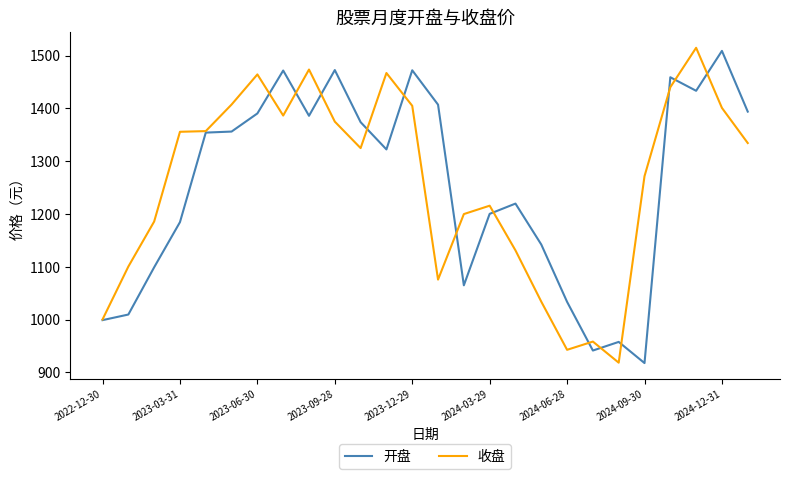

What is the minimum value shown in the chart?

917.5